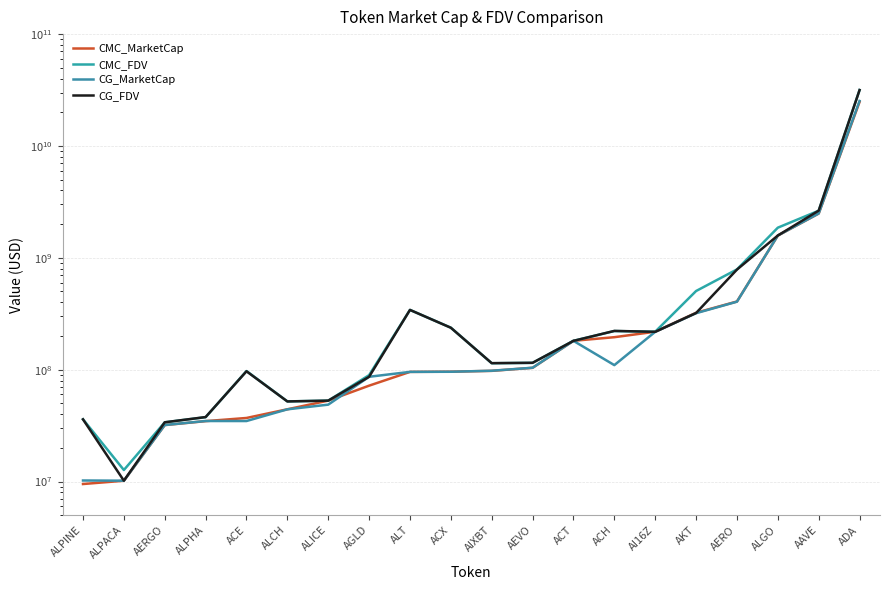

What is the total value across all series at ACH?

748491475.9